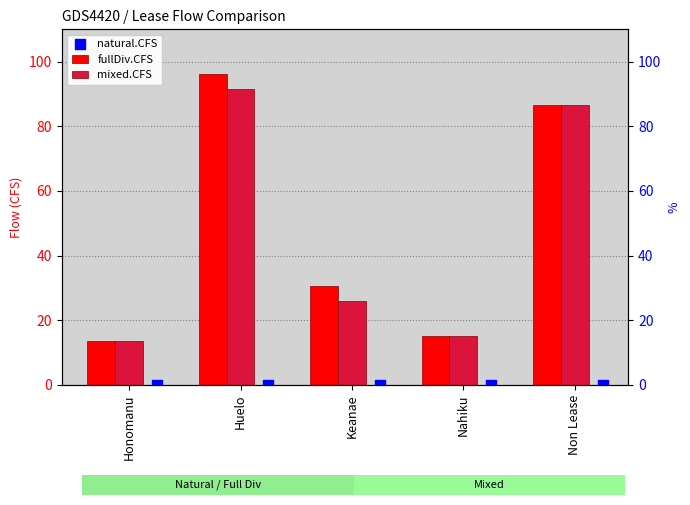

At which category is the sum across all series the highest?

Huelo